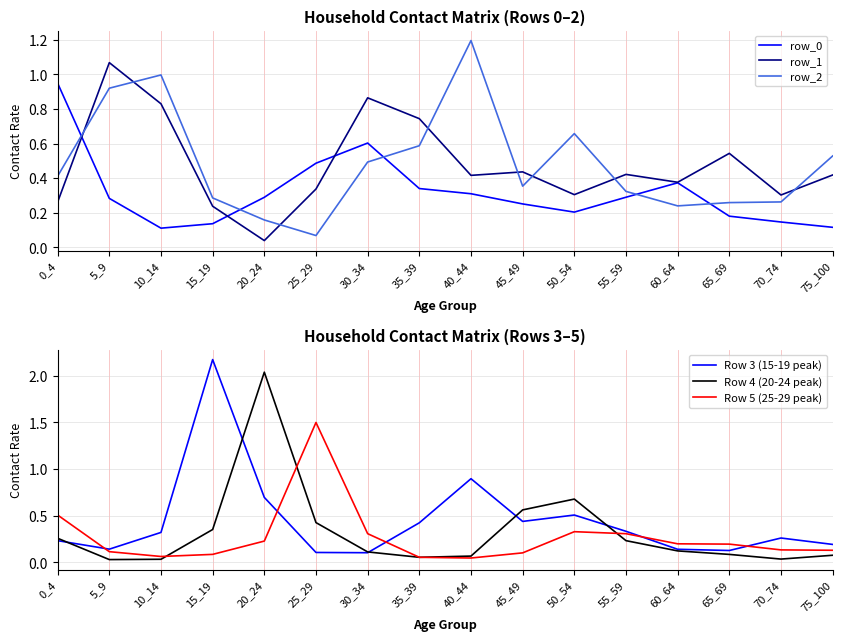

Reading right to left, transcribe all the data shown in this chart.

row_0: 75_100=0.1	70_74=0.1	65_69=0.2	60_64=0.4	55_59=0.3	50_54=0.2	45_49=0.3	40_44=0.3	35_39=0.3	30_34=0.6	25_29=0.5	20_24=0.3	15_19=0.1	10_14=0.1	5_9=0.3	0_4=0.9
row_1: 75_100=0.4	70_74=0.3	65_69=0.5	60_64=0.4	55_59=0.4	50_54=0.3	45_49=0.4	40_44=0.4	35_39=0.7	30_34=0.9	25_29=0.3	20_24=0.0	15_19=0.2	10_14=0.8	5_9=1.1	0_4=0.3
row_2: 75_100=0.5	70_74=0.3	65_69=0.3	60_64=0.2	55_59=0.3	50_54=0.7	45_49=0.4	40_44=1.2	35_39=0.6	30_34=0.5	25_29=0.1	20_24=0.2	15_19=0.3	10_14=1.0	5_9=0.9	0_4=0.4
Row 3 (15-19 peak): 75_100=0.2	70_74=0.3	65_69=0.1	60_64=0.1	55_59=0.3	50_54=0.5	45_49=0.4	40_44=0.9	35_39=0.4	30_34=0.1	25_29=0.1	20_24=0.7	15_19=2.2	10_14=0.3	5_9=0.1	0_4=0.2
Row 4 (20-24 peak): 75_100=0.1	70_74=0.0	65_69=0.1	60_64=0.1	55_59=0.2	50_54=0.7	45_49=0.6	40_44=0.1	35_39=0.1	30_34=0.1	25_29=0.4	20_24=2.0	15_19=0.4	10_14=0.0	5_9=0.0	0_4=0.3
Row 5 (25-29 peak): 75_100=0.1	70_74=0.1	65_69=0.2	60_64=0.2	55_59=0.3	50_54=0.3	45_49=0.1	40_44=0.0	35_39=0.1	30_34=0.3	25_29=1.5	20_24=0.2	15_19=0.1	10_14=0.1	5_9=0.1	0_4=0.5